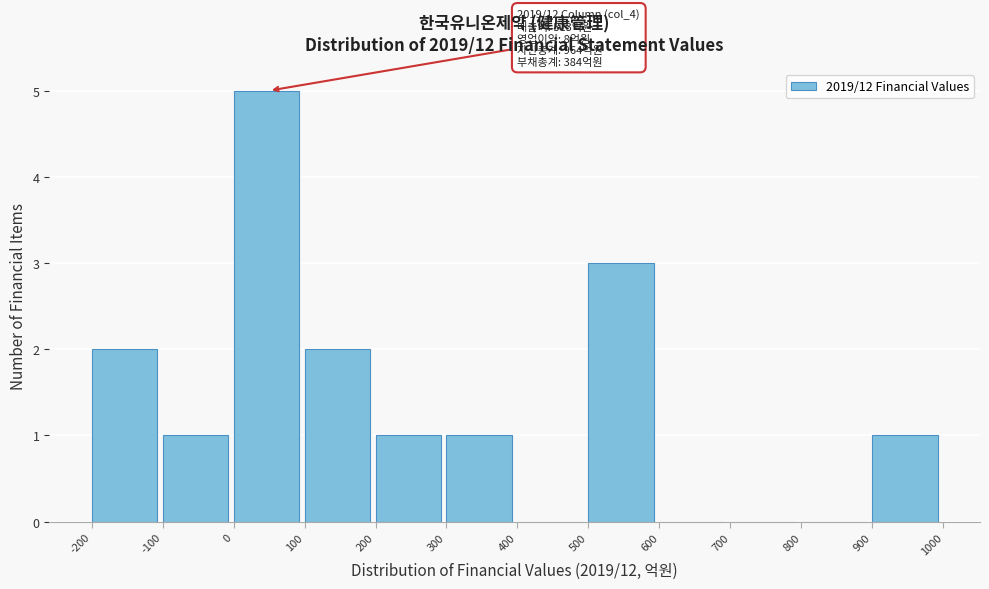

Over which range of the x-axis is the bar tallest?

0 to 100